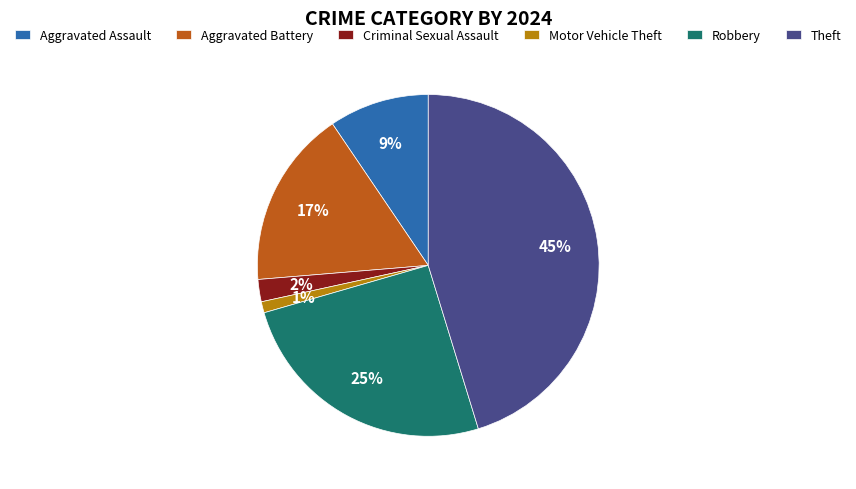

True or false: Theft accounts for 45% of the total.

True